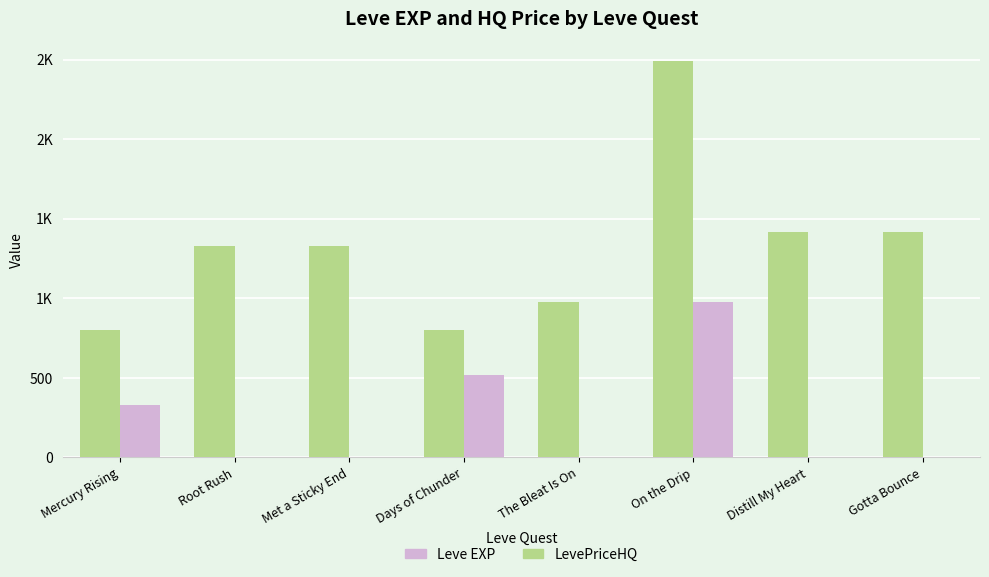

What are all the series names shown in the legend?

Leve EXP, LevePriceHQ